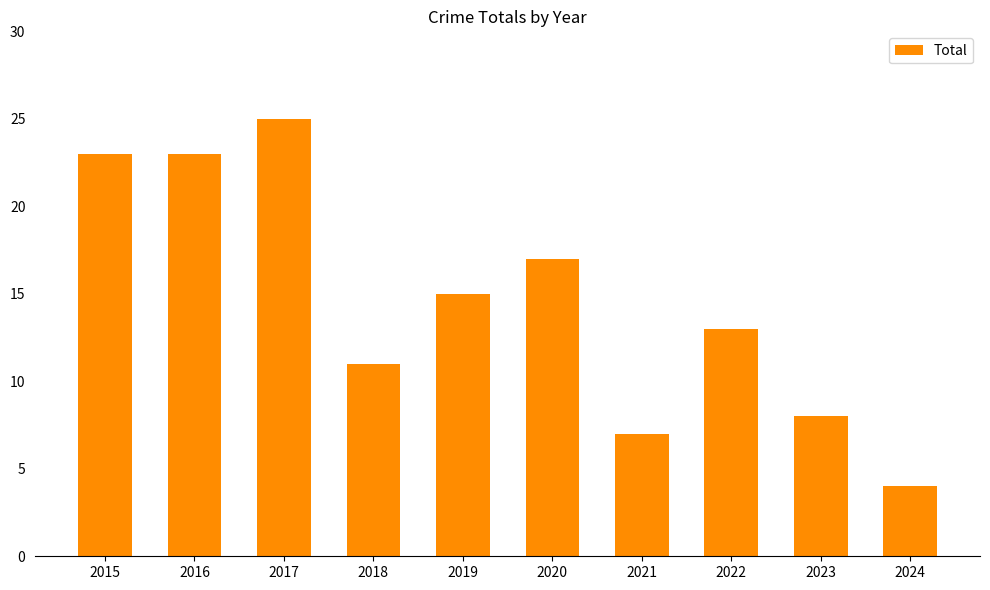

What is the change in value from 2020 to 2024?

-13